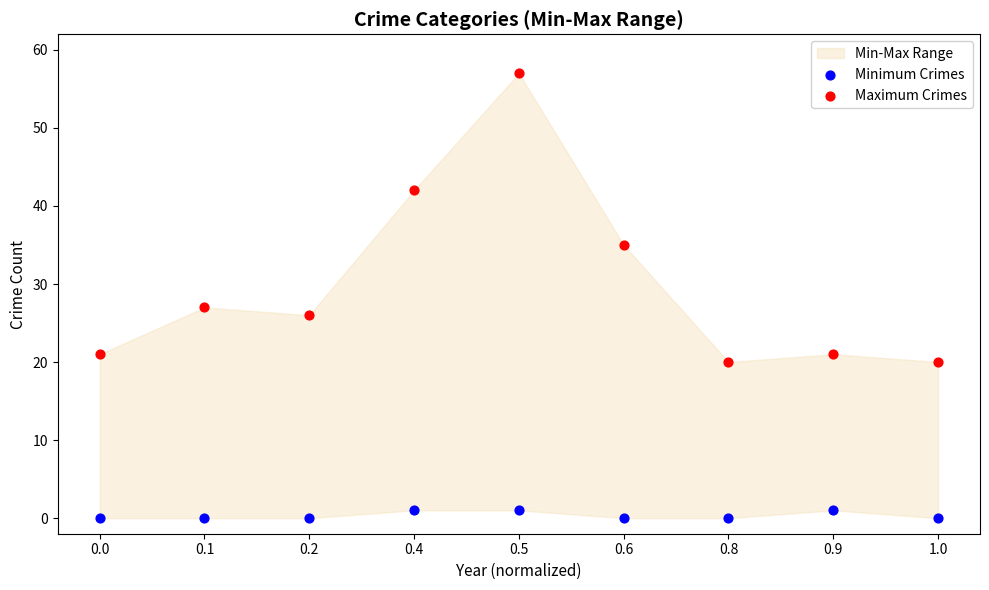

Across all data points, what is the range of Y values (max minus min)?

57